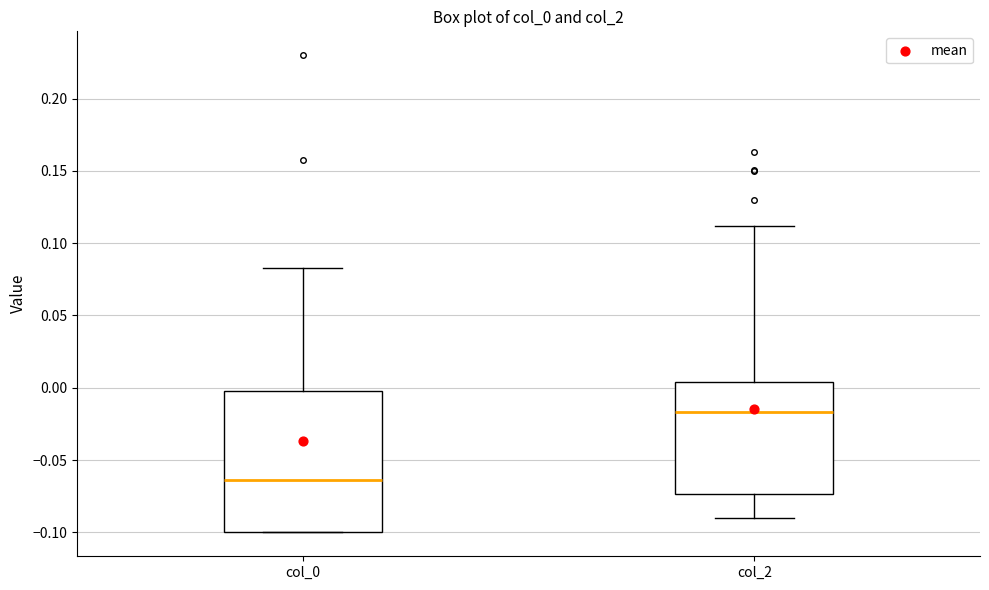

Comparing the boxes themselves (not the whiskers), which one is the tallest?

col_0